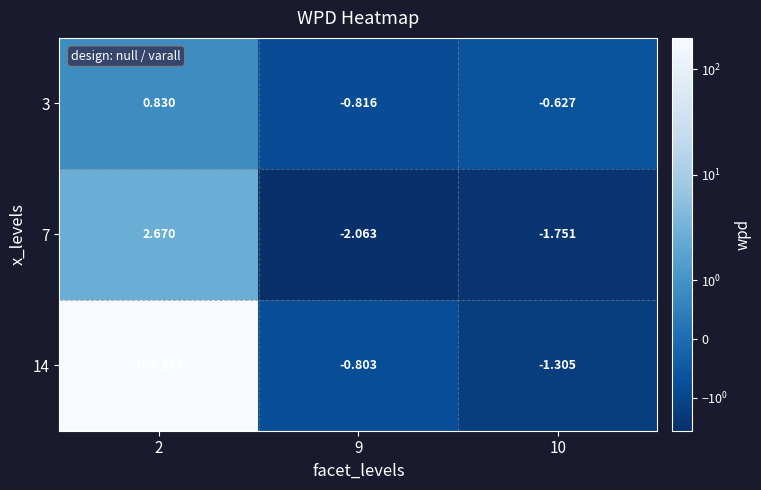

Is the value of 3 at 10 greater than the value of 14 at 2?

No